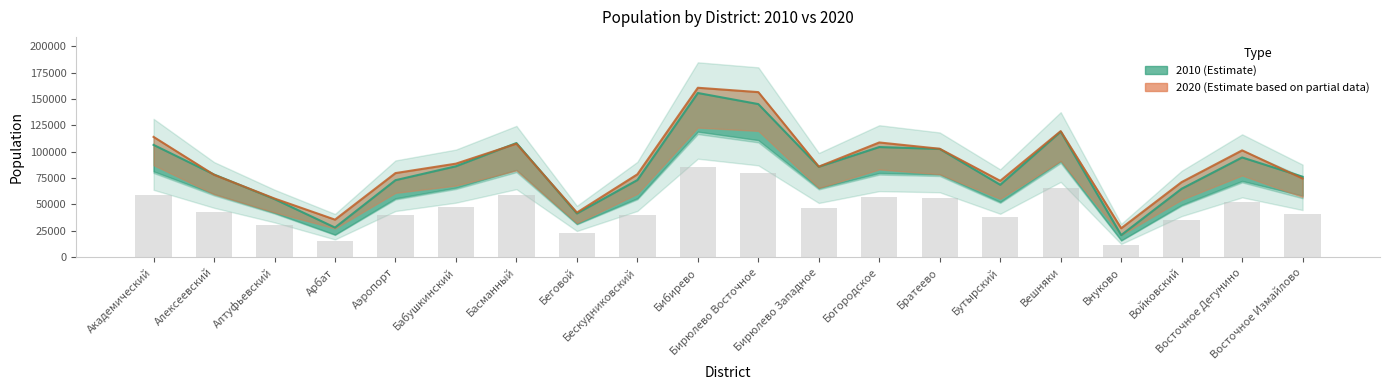

How many data points in 2020 are above 85883?

9